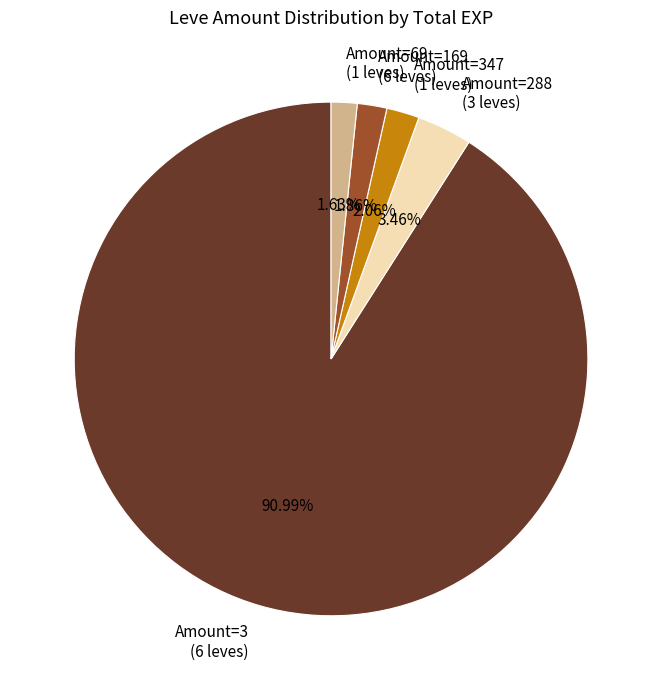

What is the ratio of the value at Amount=169 to the value at Amount=347?

0.9